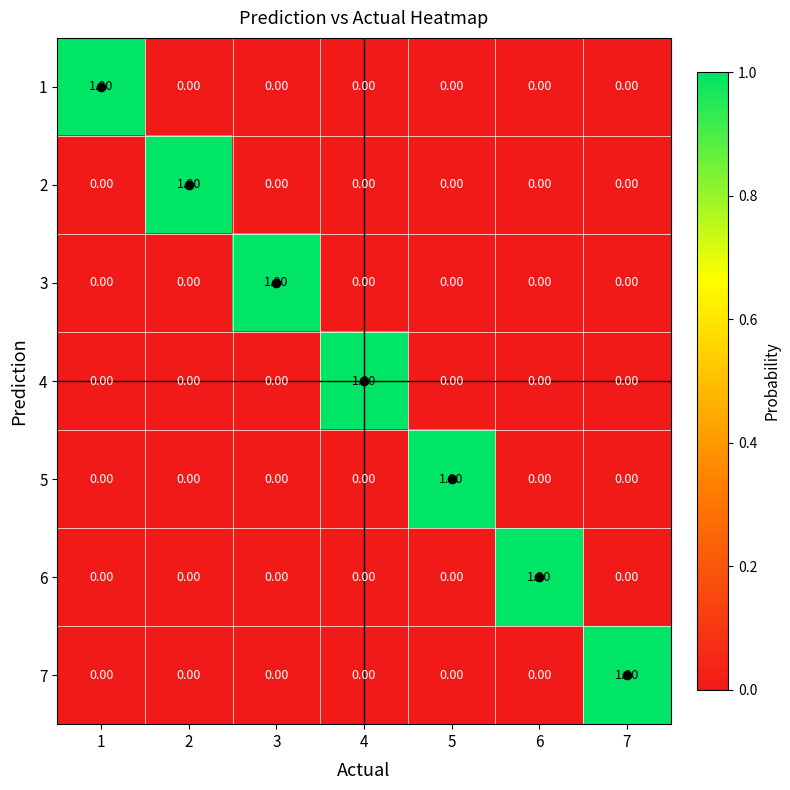

Is the value of 2 at 6 greater than the value of 1 at 1?

No